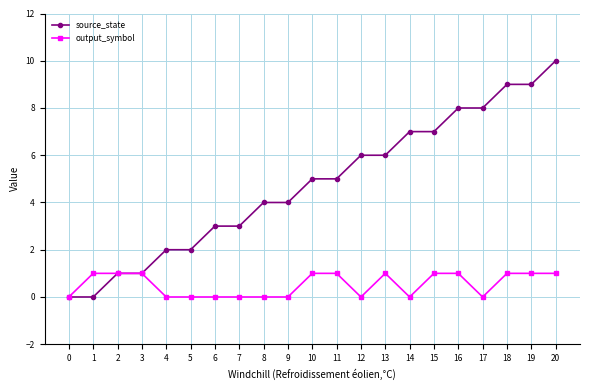

Is it true that output_symbol equals 0 at 5?

True